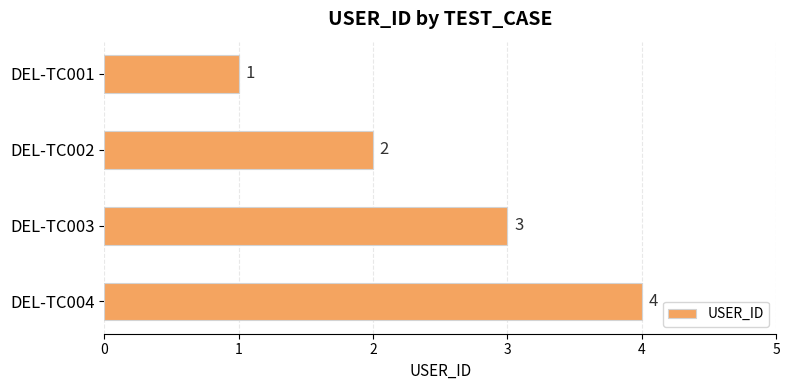

Does the chart contain stacked bars?

No